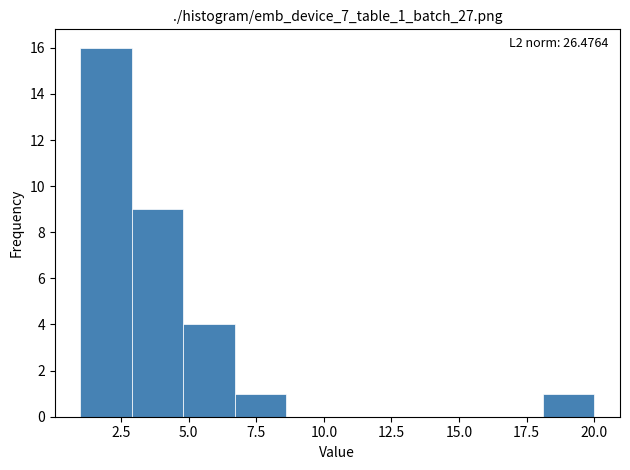

Around what value on the x-axis is the tallest bar? Give the approximate position of its centre, as read against the axis.

2.0